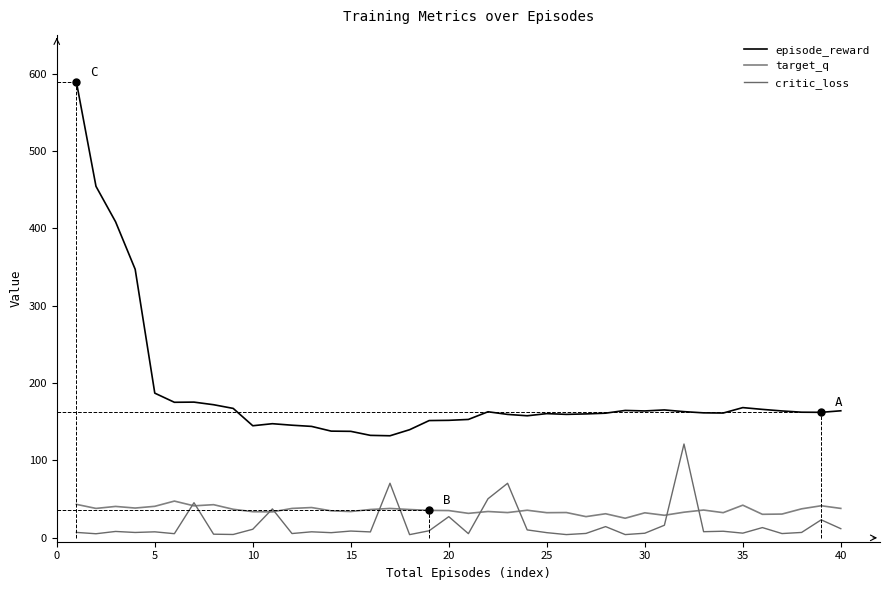

What is the difference between the maximum and minimum values in the critic_loss series?

117.1